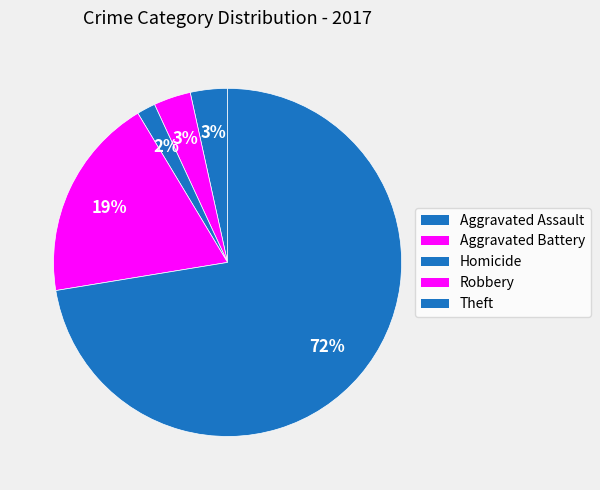

Count the number of slices in the pie.

5